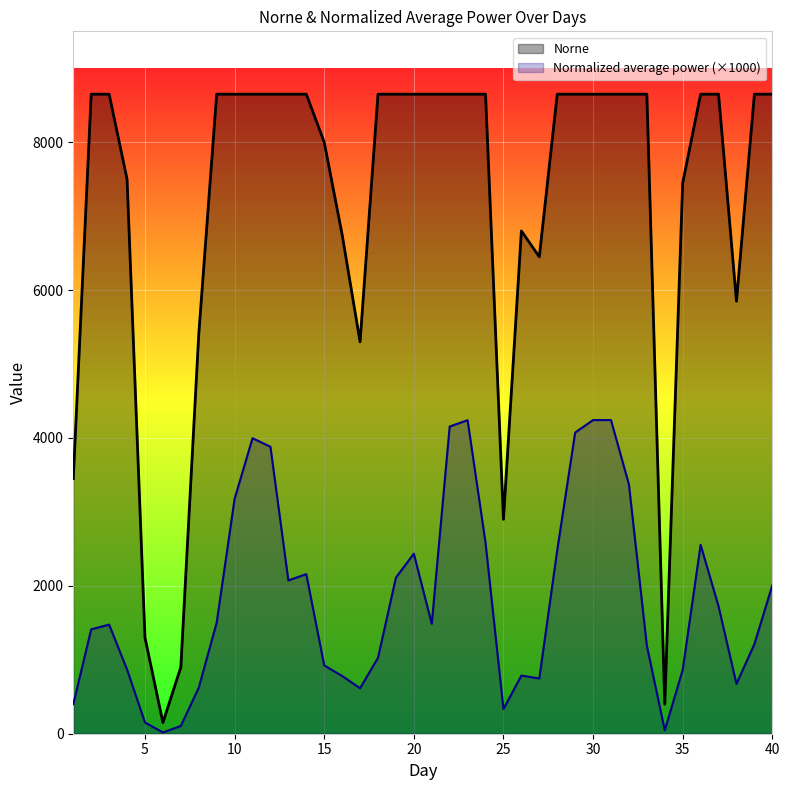

Is the value of Normalized average power at 13 greater than the value of Norne at 6?

Yes